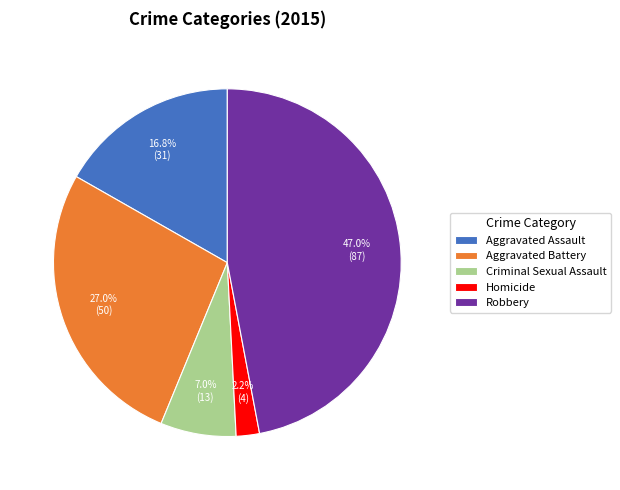

Count the number of slices in the pie.

5